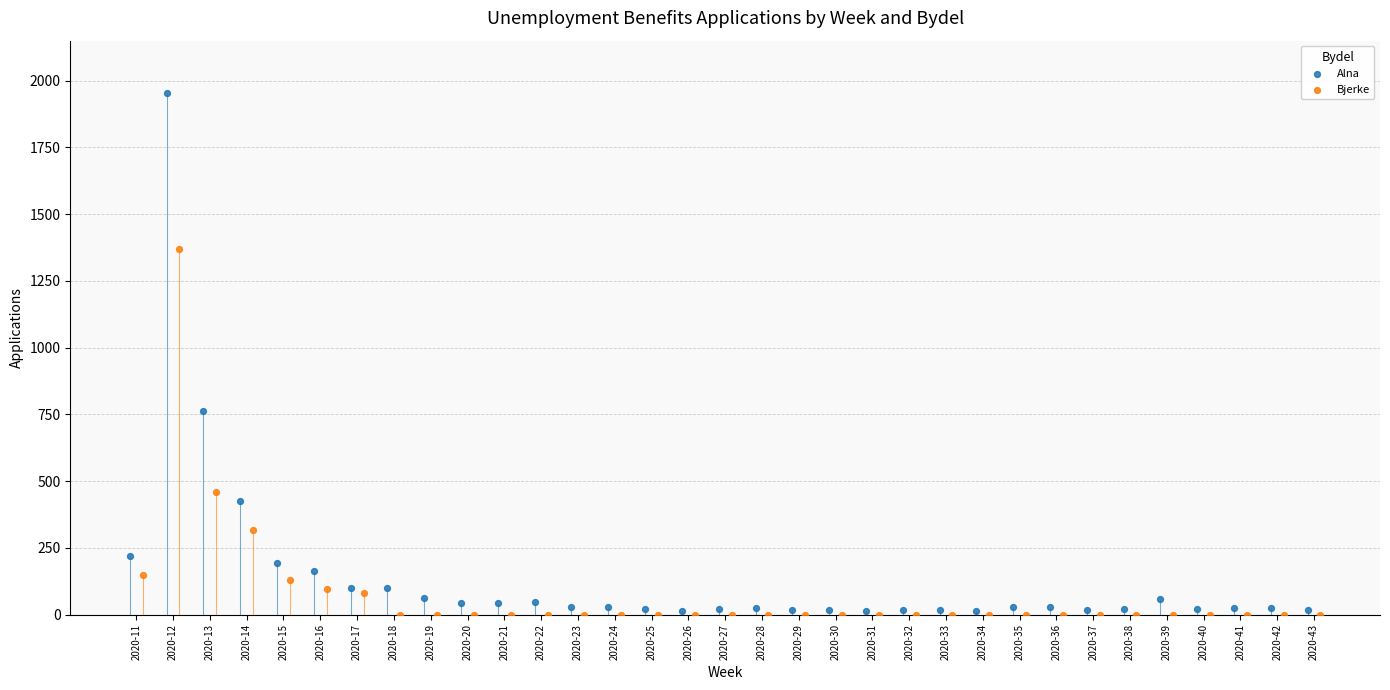

Which series reaches the maximum Y coordinate?

Alna